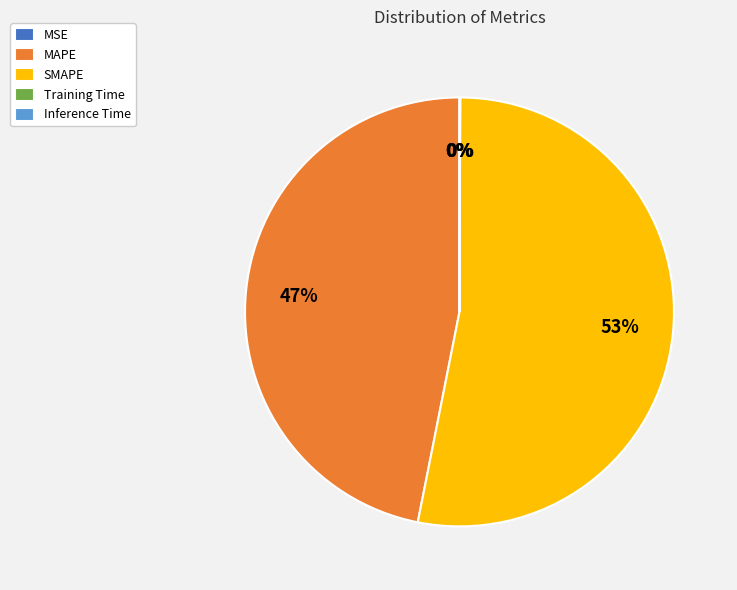

True or false: MAPE accounts for 36% of the total.

False